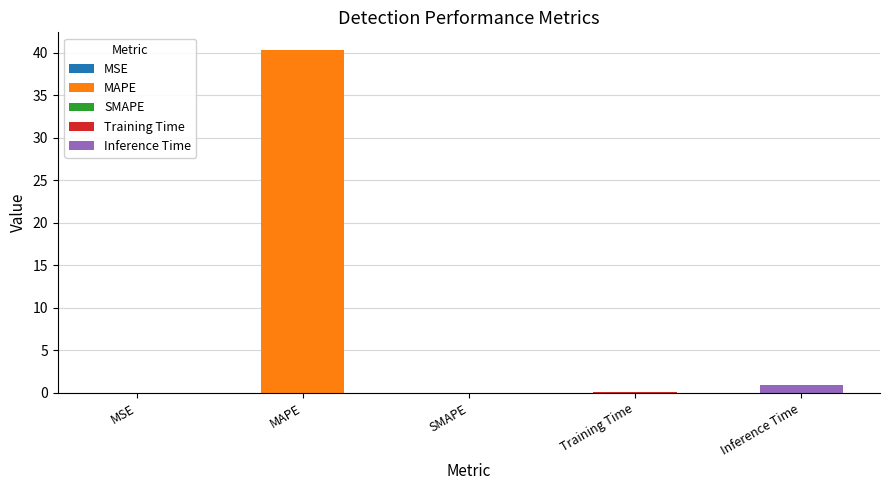

Reading right to left, what are all the values shown in this chart?

1.0	0.1	0.0	40.4	0.0